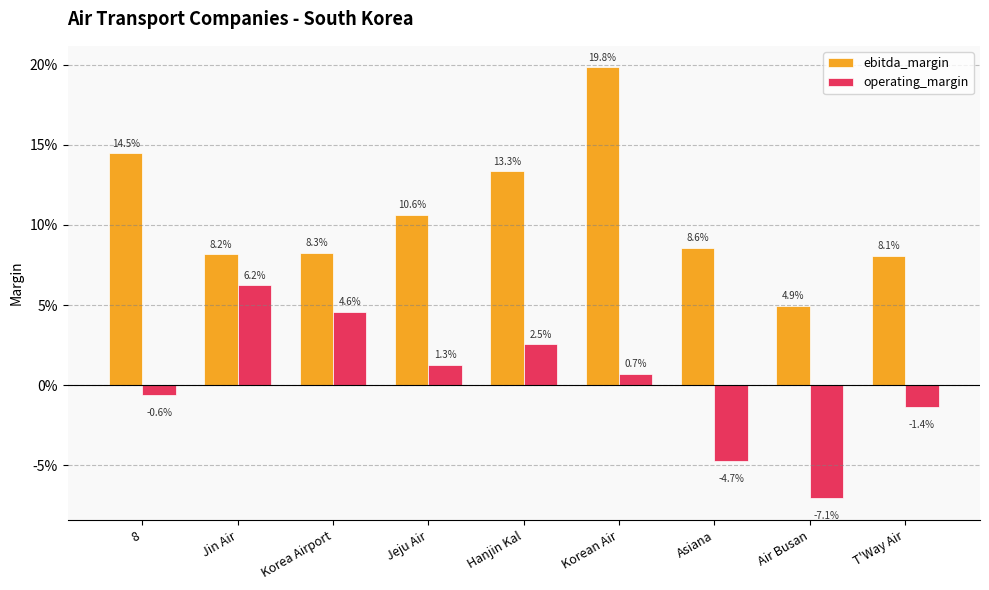

The value of operating_margin at Jin Air is 0.1. True or false?

True